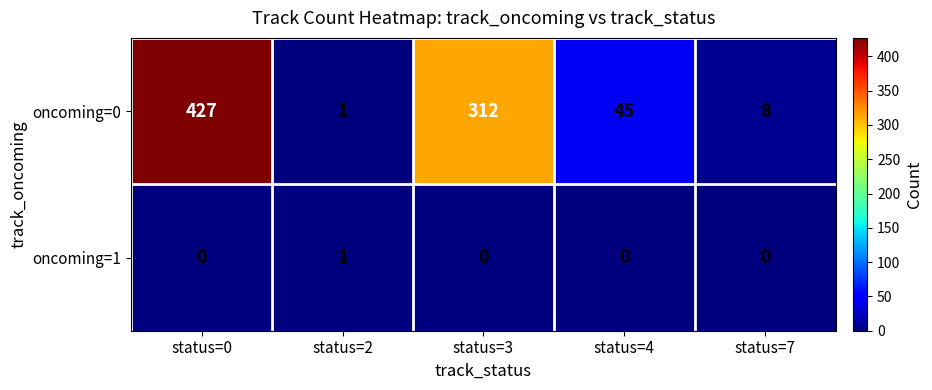

Which category has the highest value across all series?

status=0